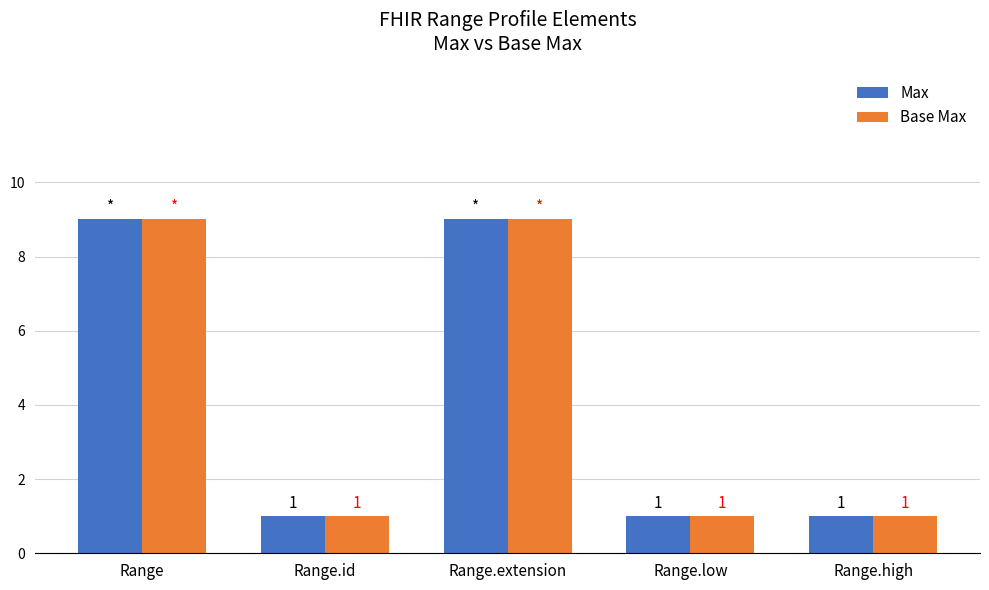

How many bars are there in total?

10